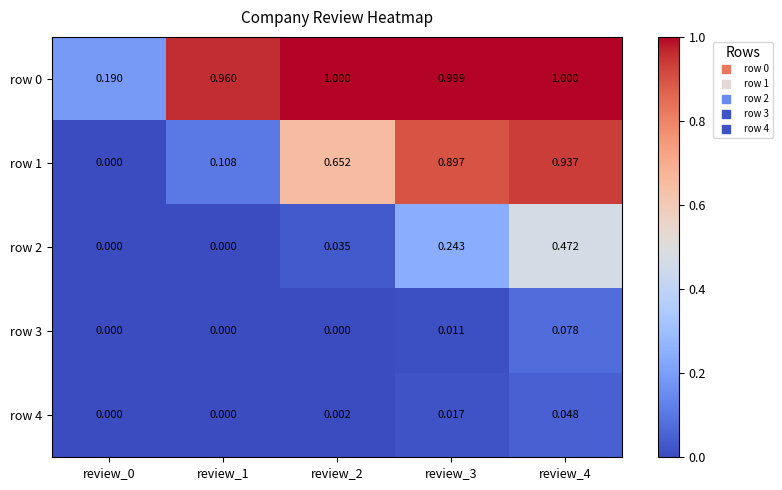

List the series in order of their peak value, lowest first.

row 4, row 3, row 2, row 1, row 0